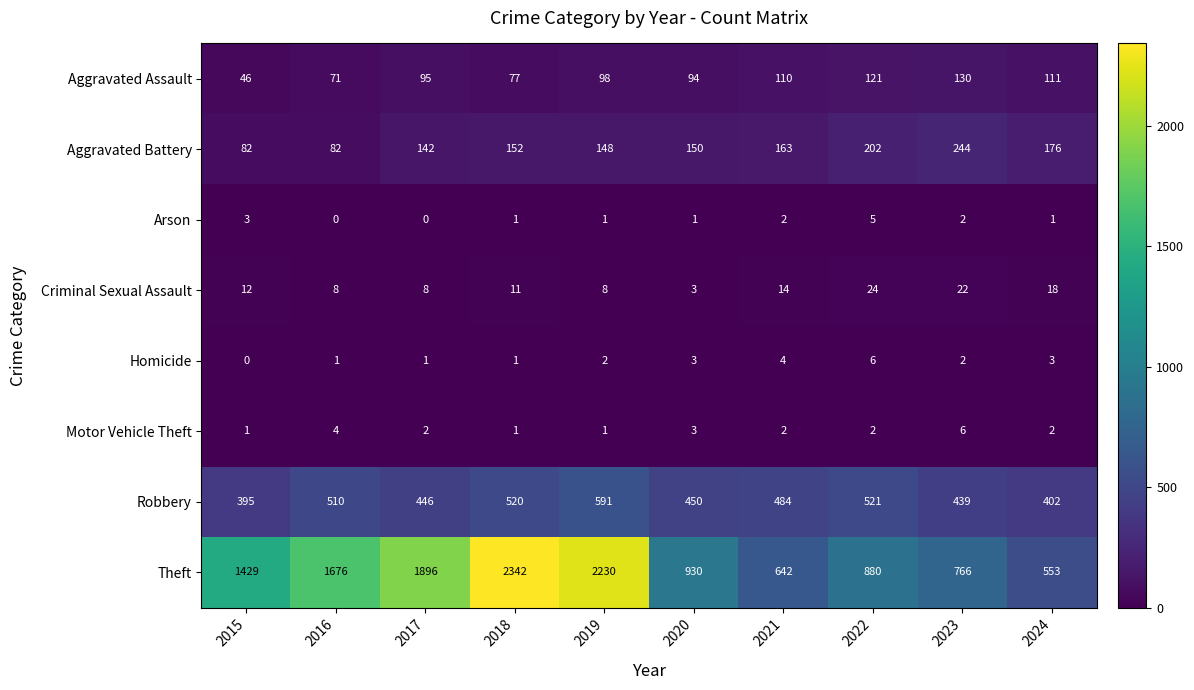

At 2016, list the series in order from smallest to largest.

Arson, Homicide, Motor Vehicle Theft, Criminal Sexual Assault, Aggravated Assault, Aggravated Battery, Robbery, Theft